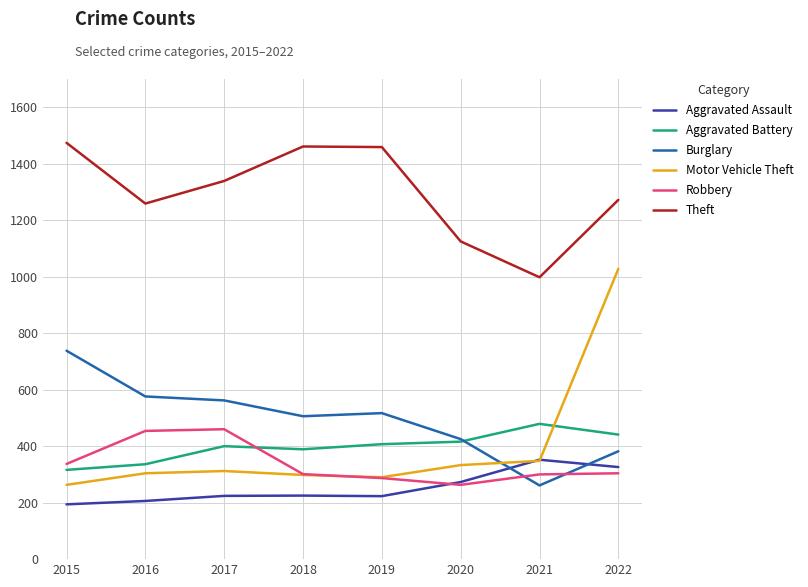

What is the sum of the Aggravated Assault values at 2022 and 2015?

520